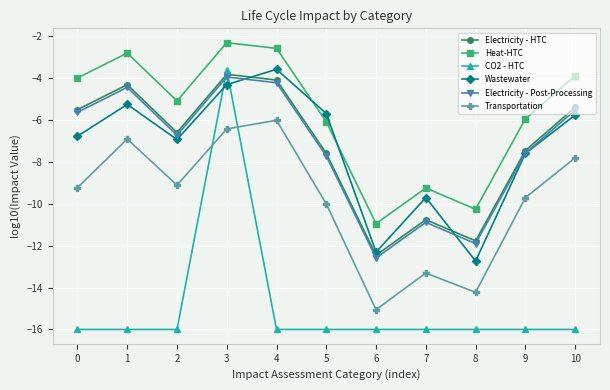

What is the value of the Wastewater point at the 2nd from the left?

-5.3